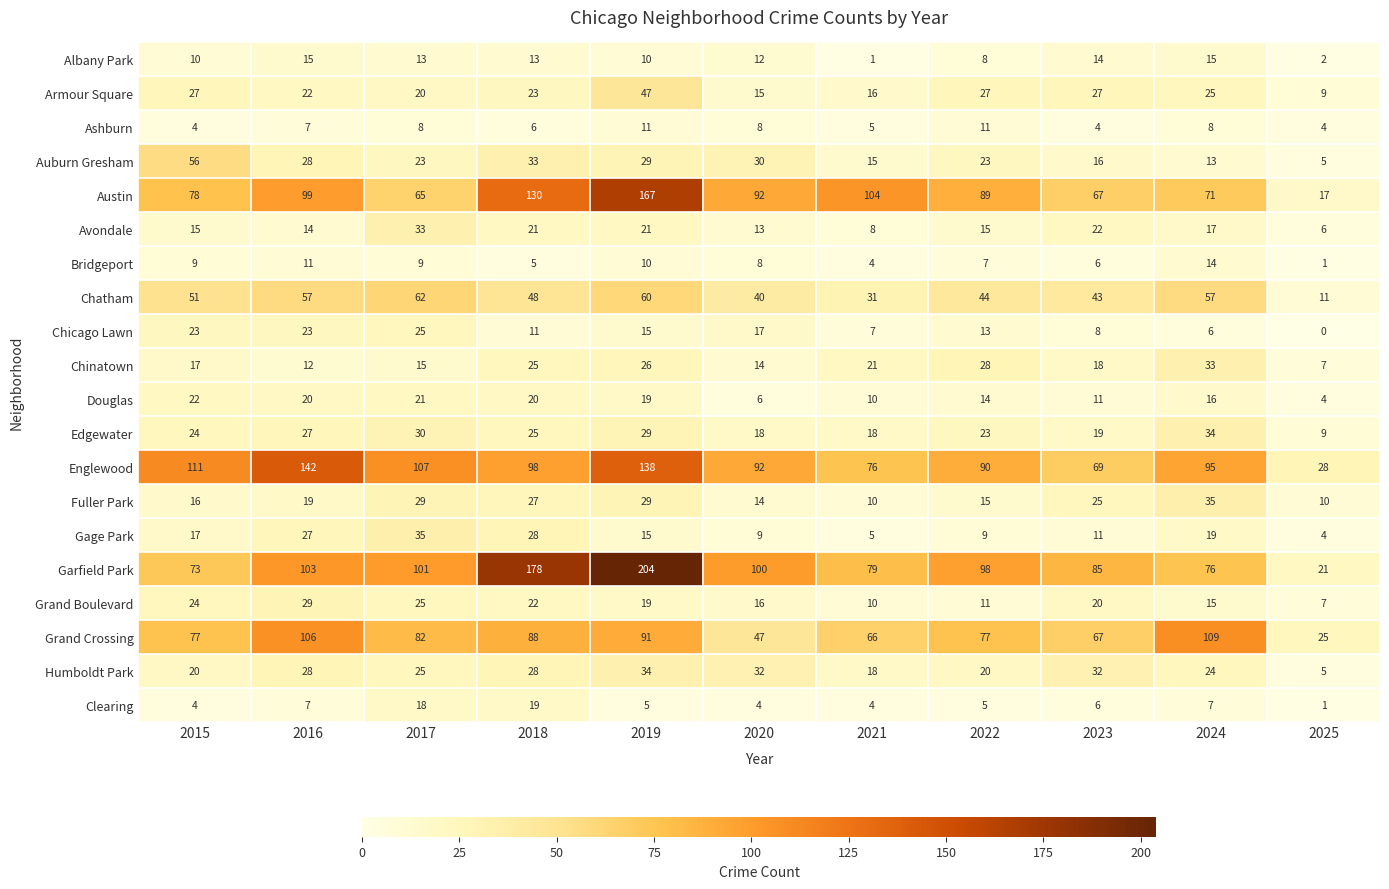

What is the difference between the Fuller Park values at 2016 and 2015?

3